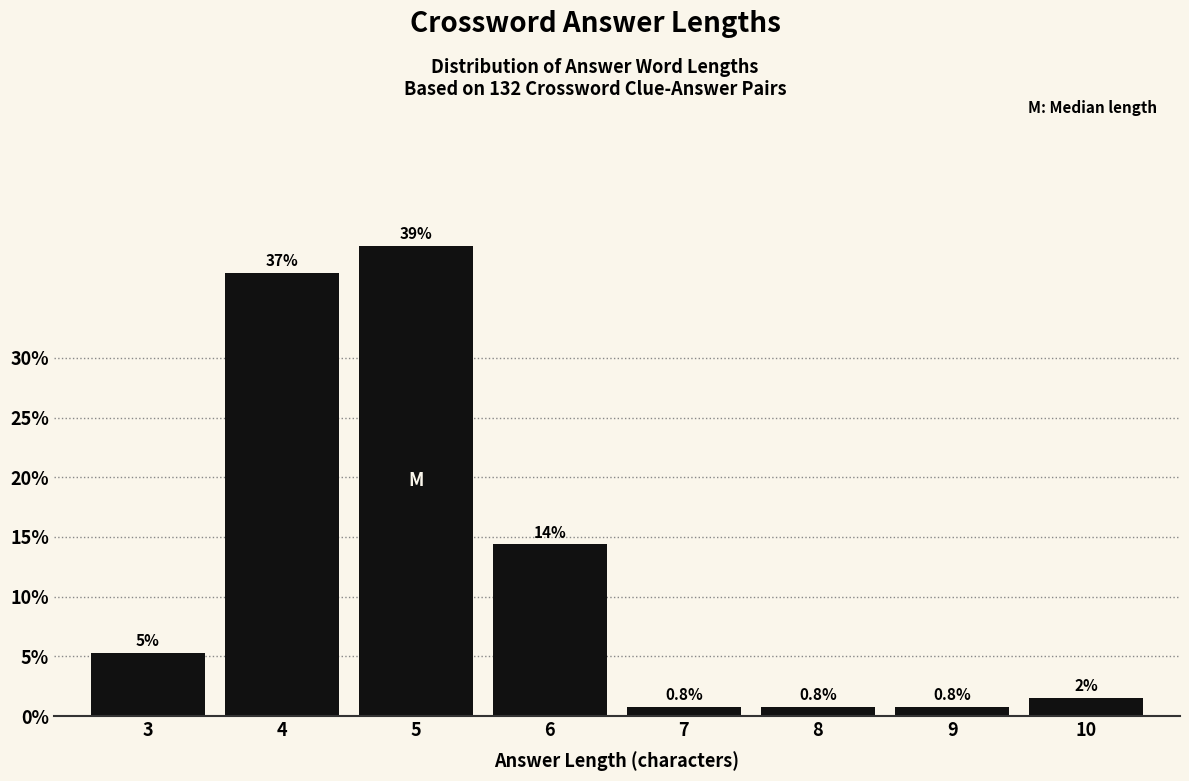

What is the sum of all values?

100.0